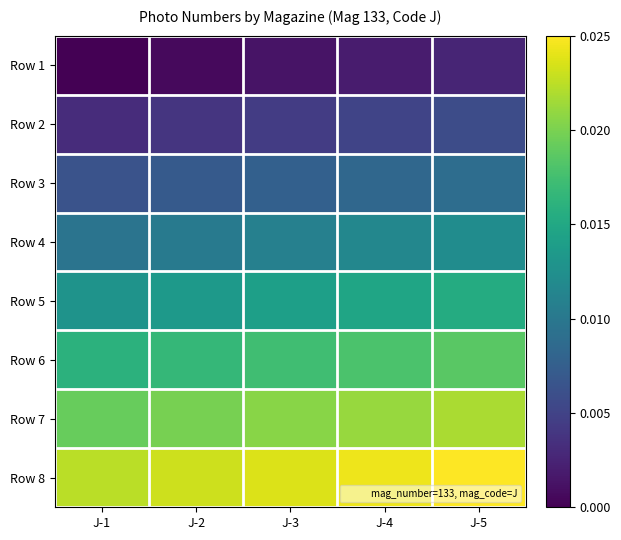

How many distinct data groups are displayed?

8